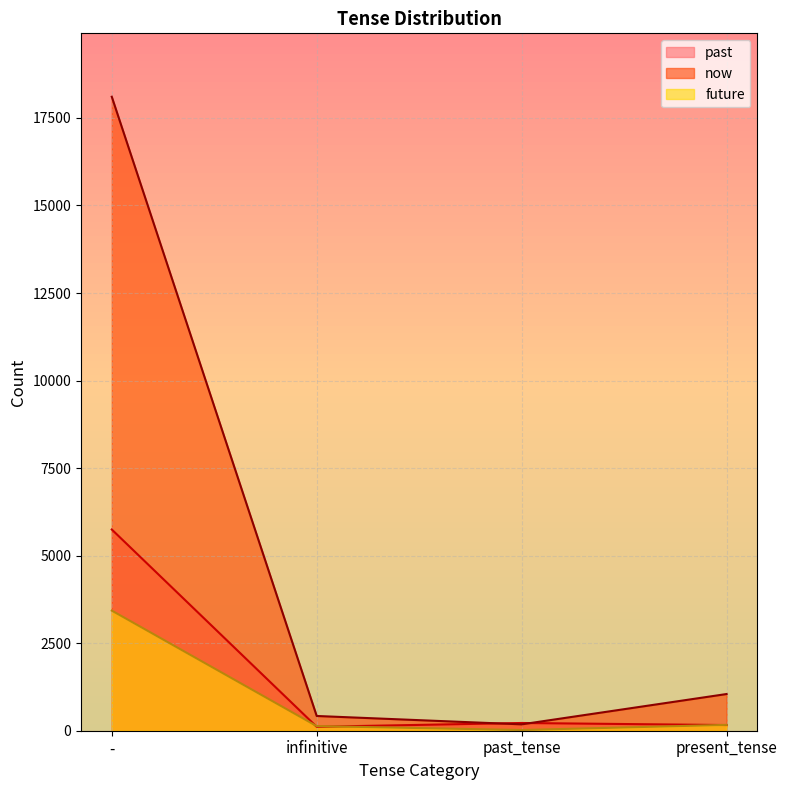

What is the minimum value shown in the chart?

20